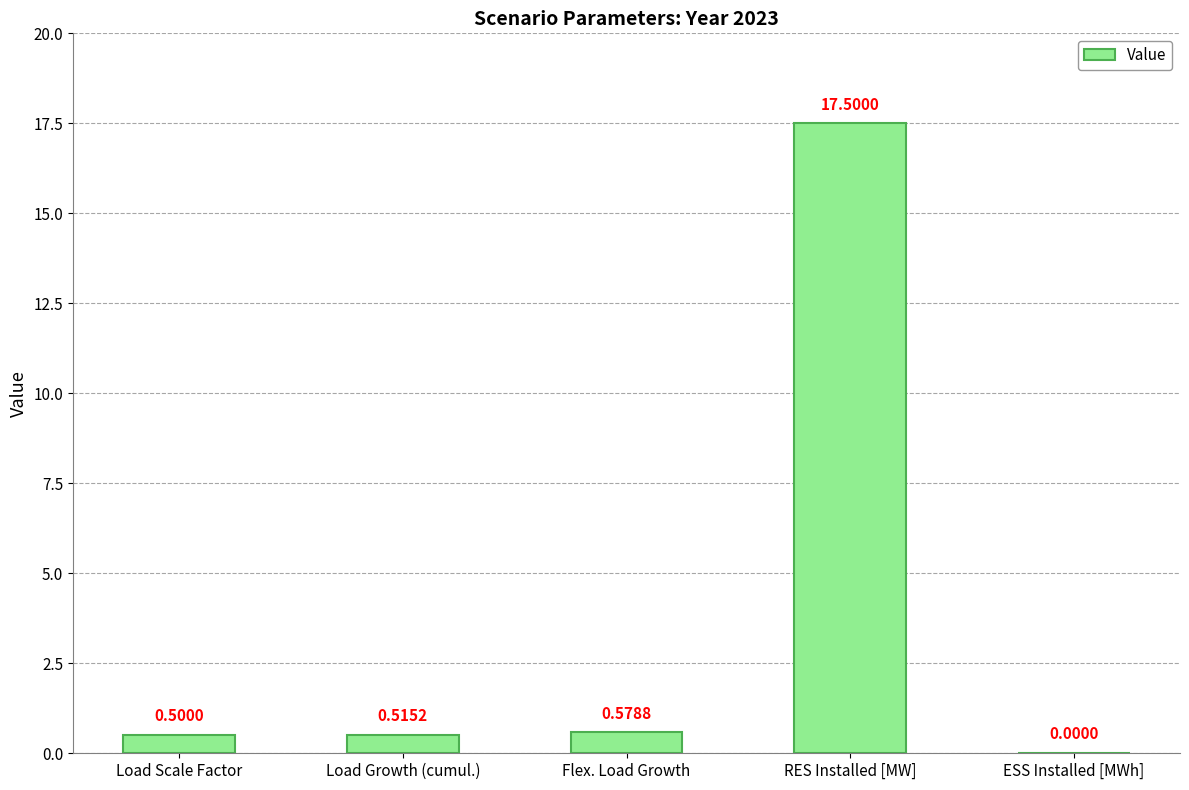

What is the greatest value displayed?

17.5